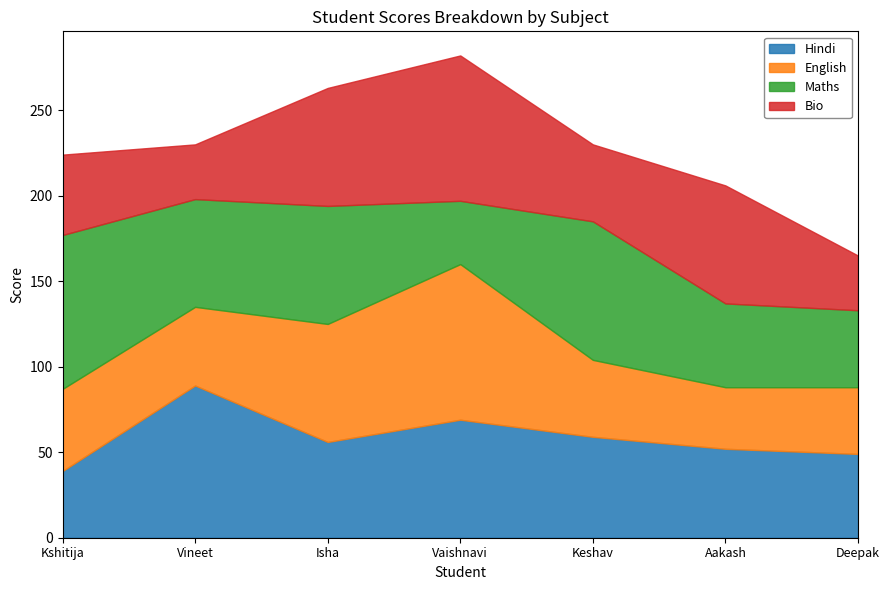

How many intersections are there between Maths and Hindi?

5